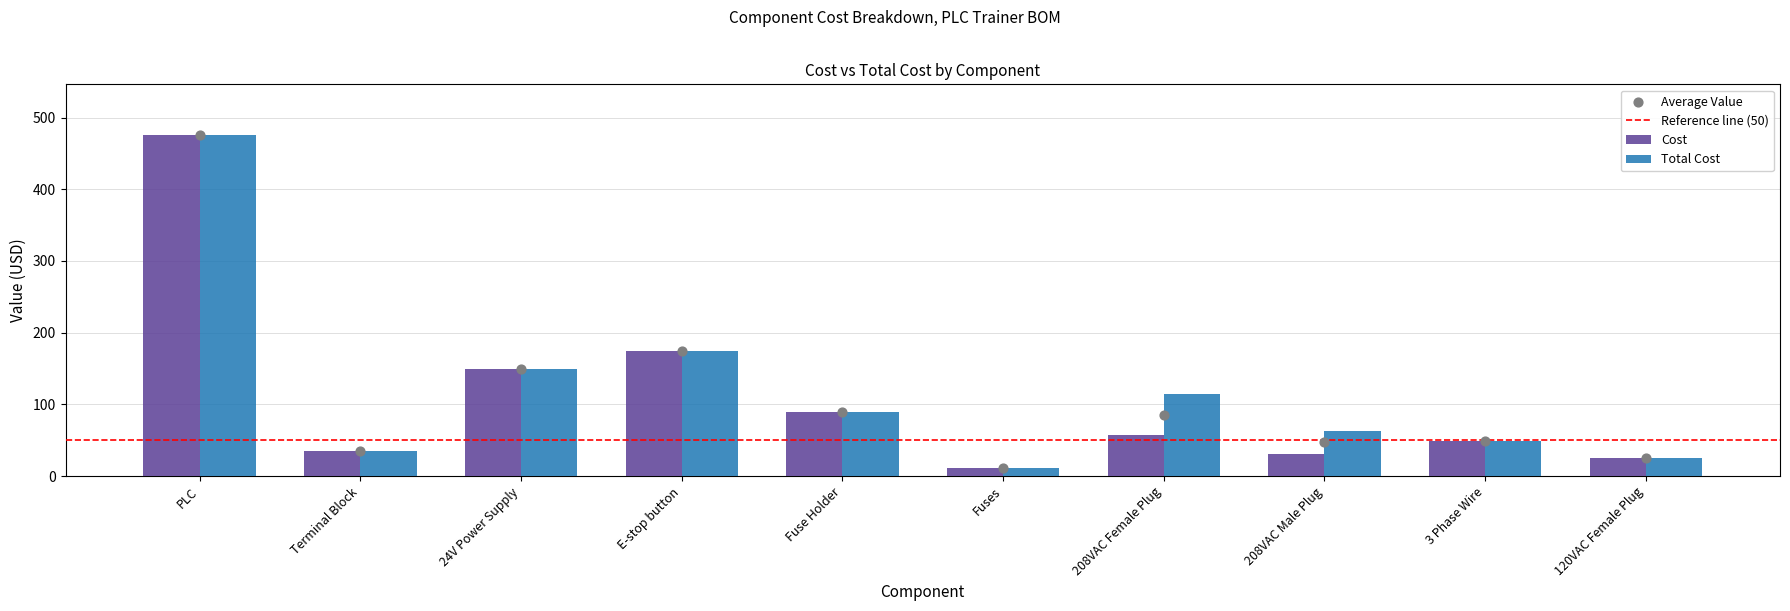

Which series has the largest total across all categories?

Total Cost